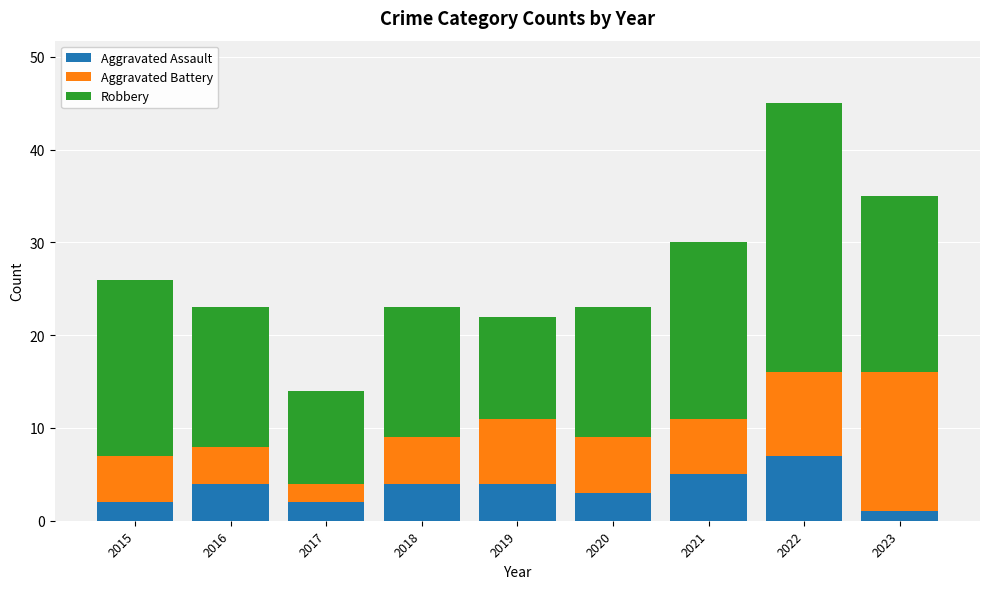

What value does the Aggravated Assault series have at 2021?

5